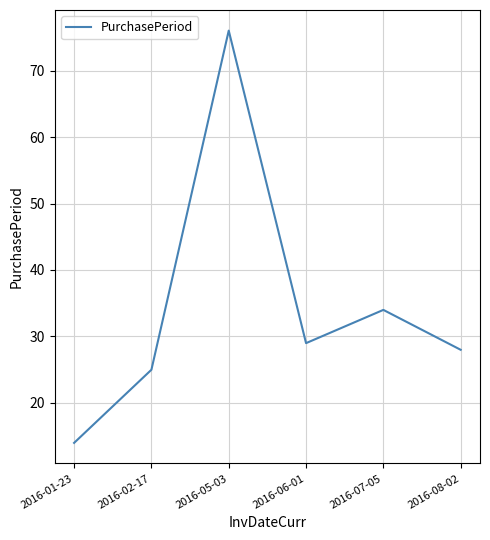

At which label is the value closest to 45?

2016-07-05